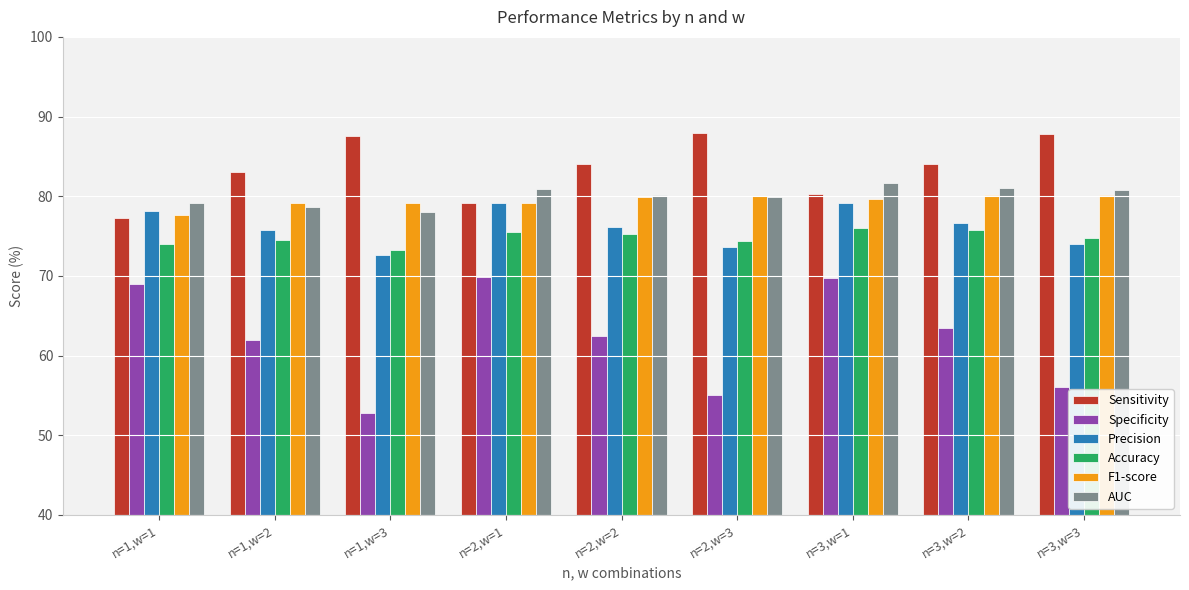

What value does the Precision series have at n=2,w=1?

79.1